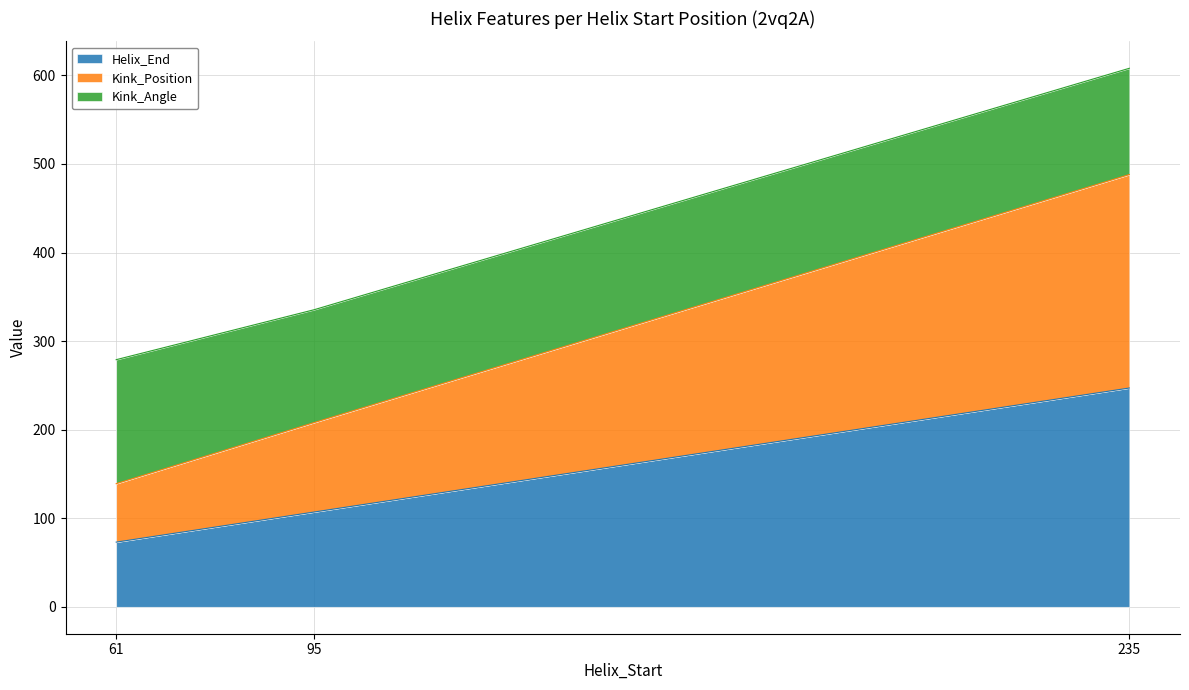

Where is Helix_End nearest to the value 160?

95